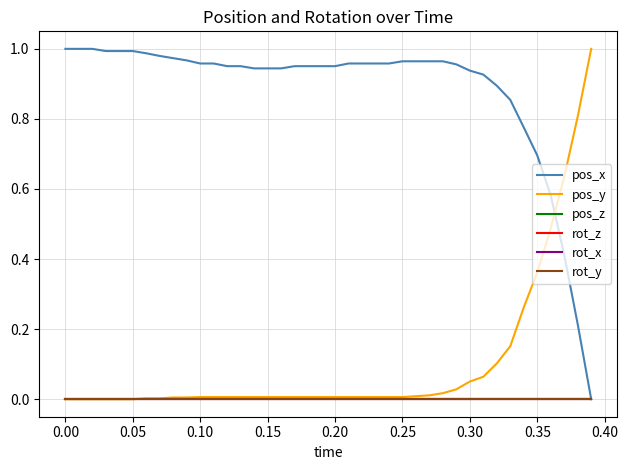

True or false: rot_y and pos_y cross at least once.

False